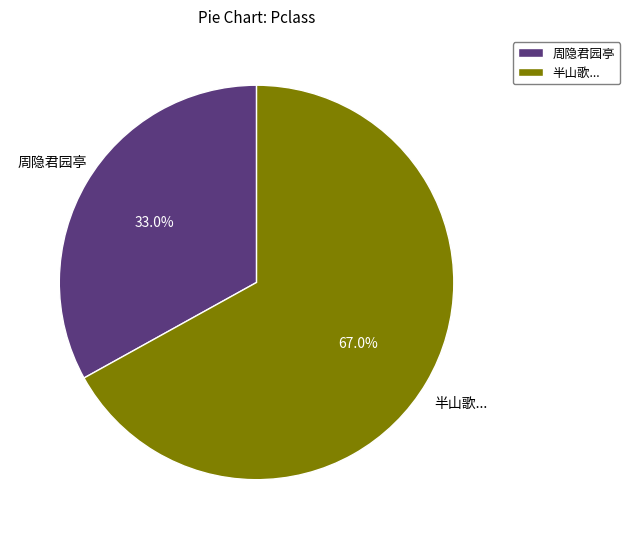

Between 周隐君园亭 and 半山歌..., which is larger?

半山歌...